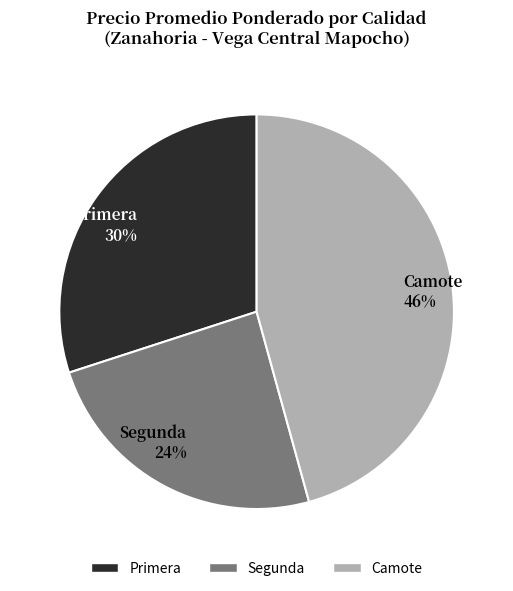

Is it true that Primera is 30% of the pie?

True